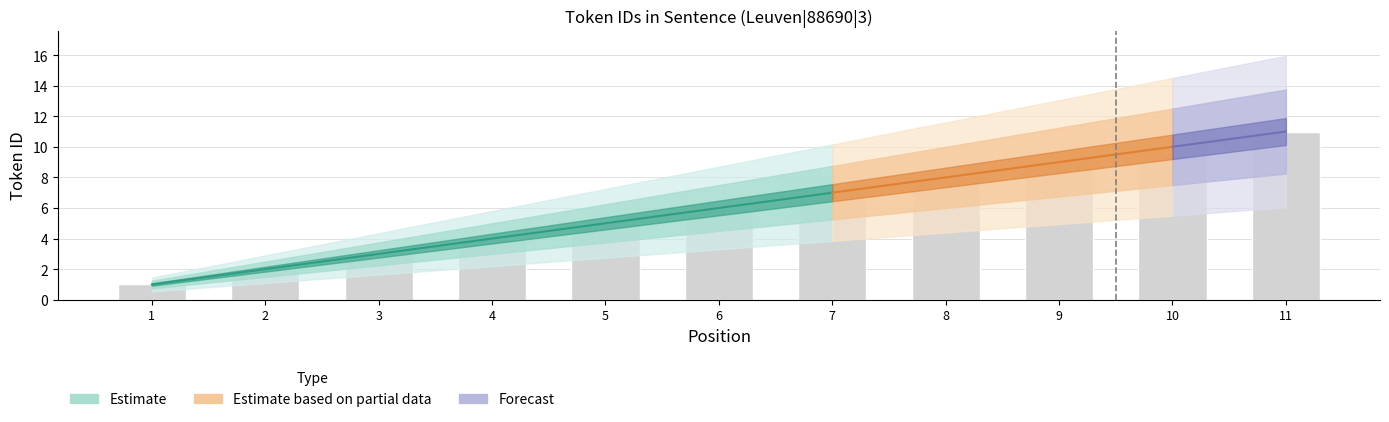

At which label does the data first exceed 6?

7